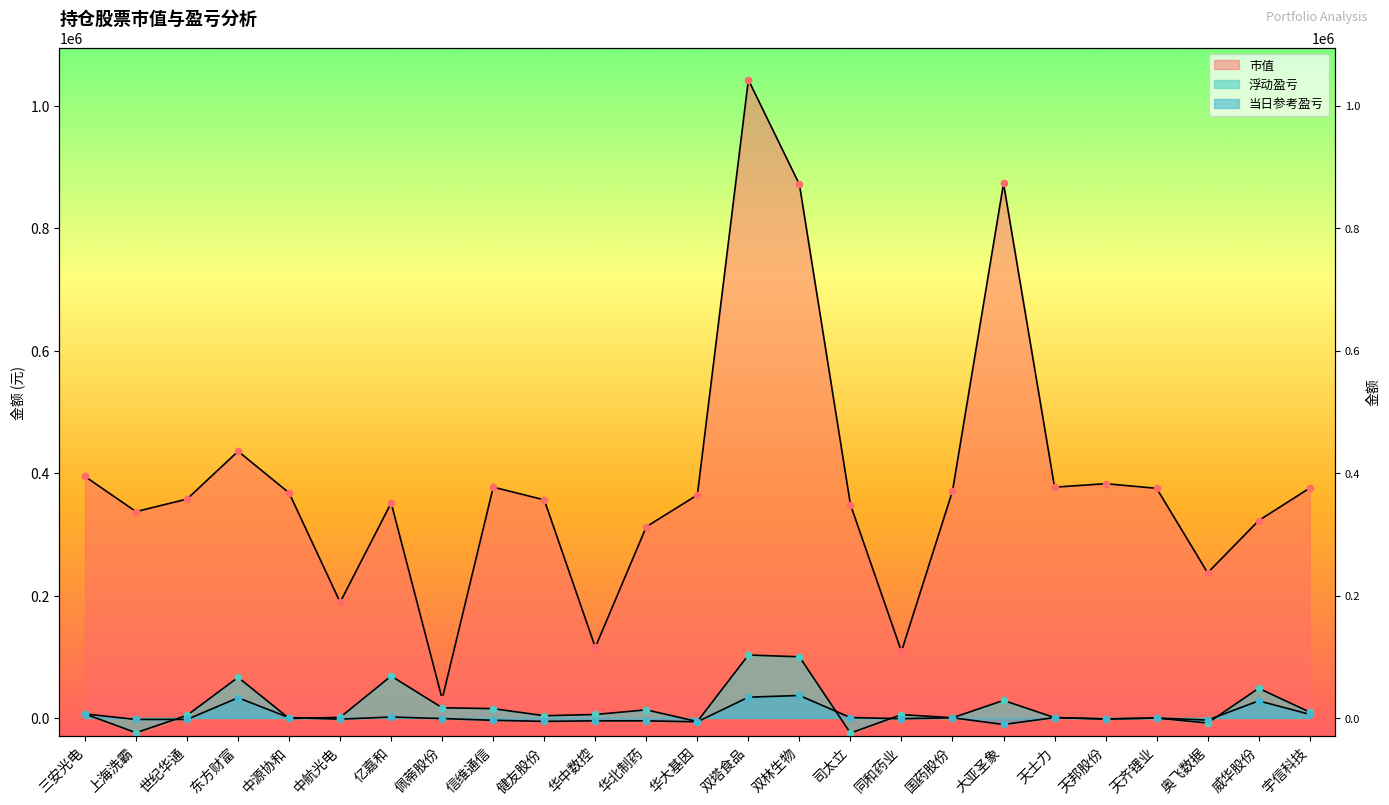

Which series contains the lowest Y value?

浮动盈亏